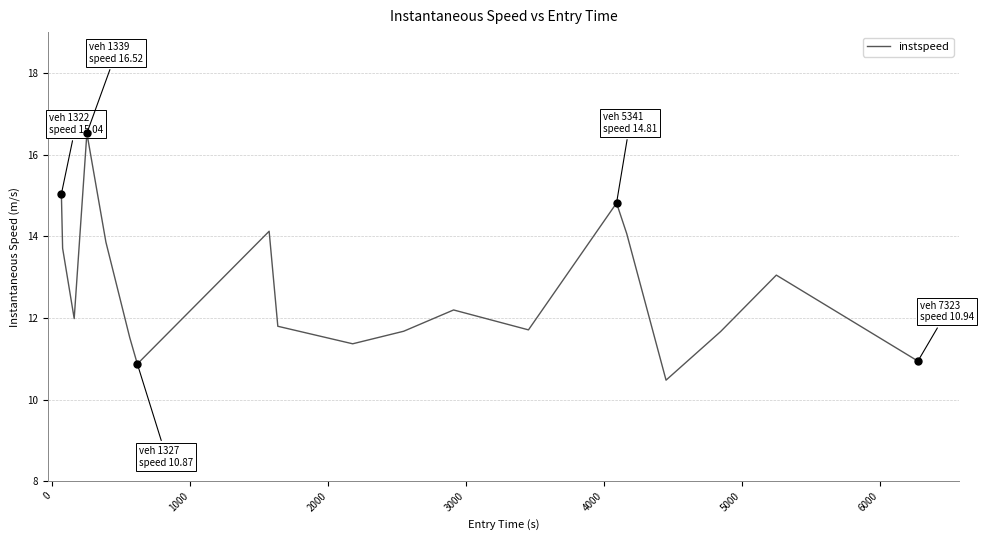

What is the greatest value displayed?

16.5